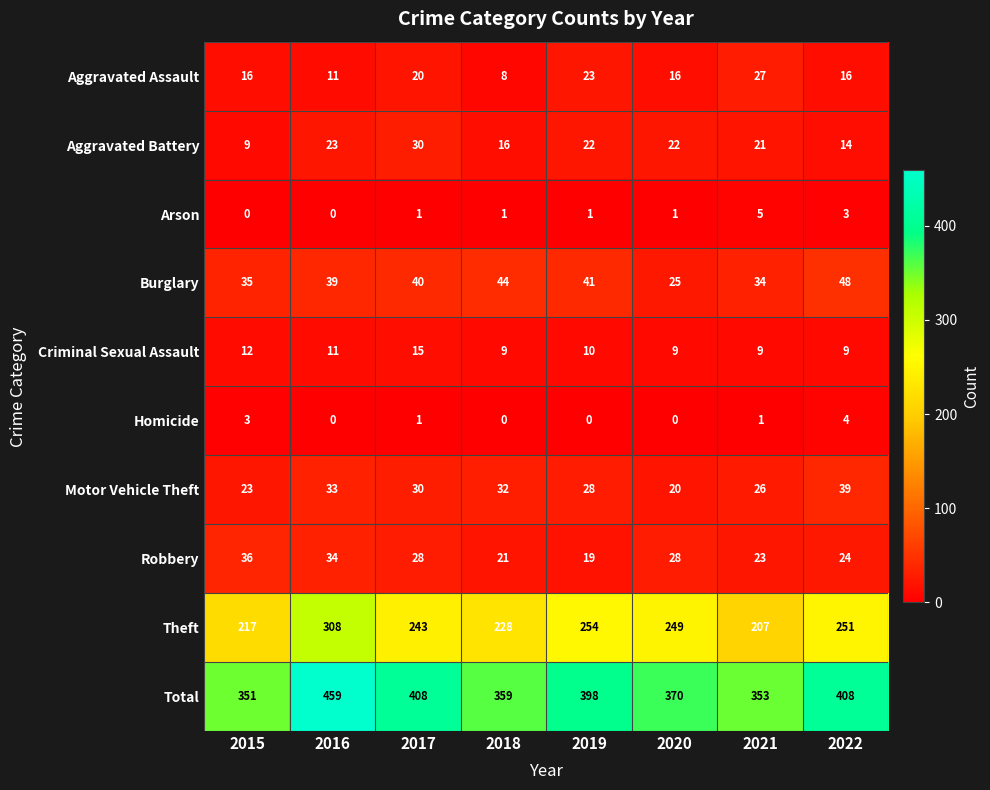

What is the sum of all Criminal Sexual Assault values?

84